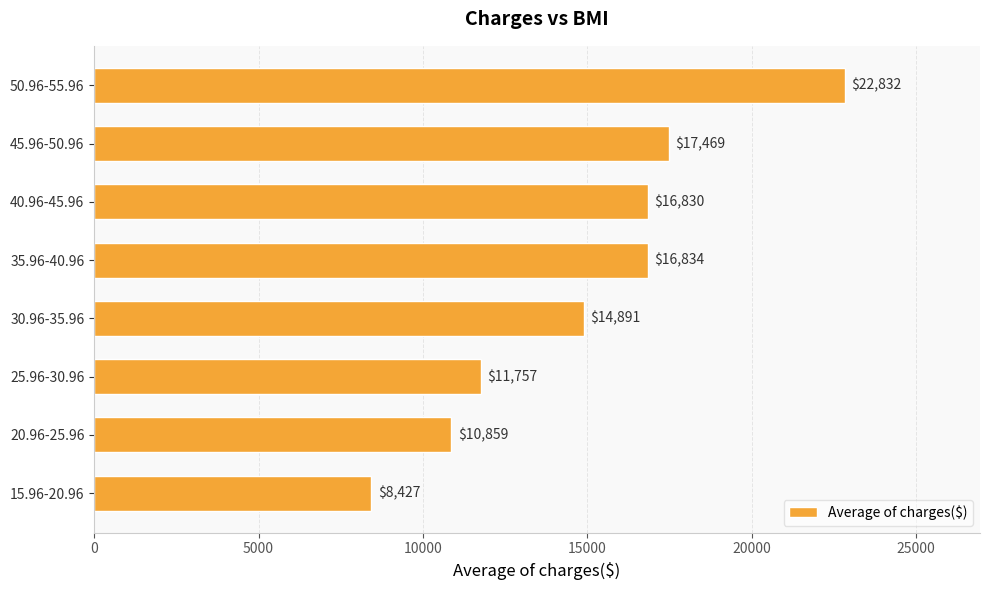

How many distinct data groups are displayed?

1